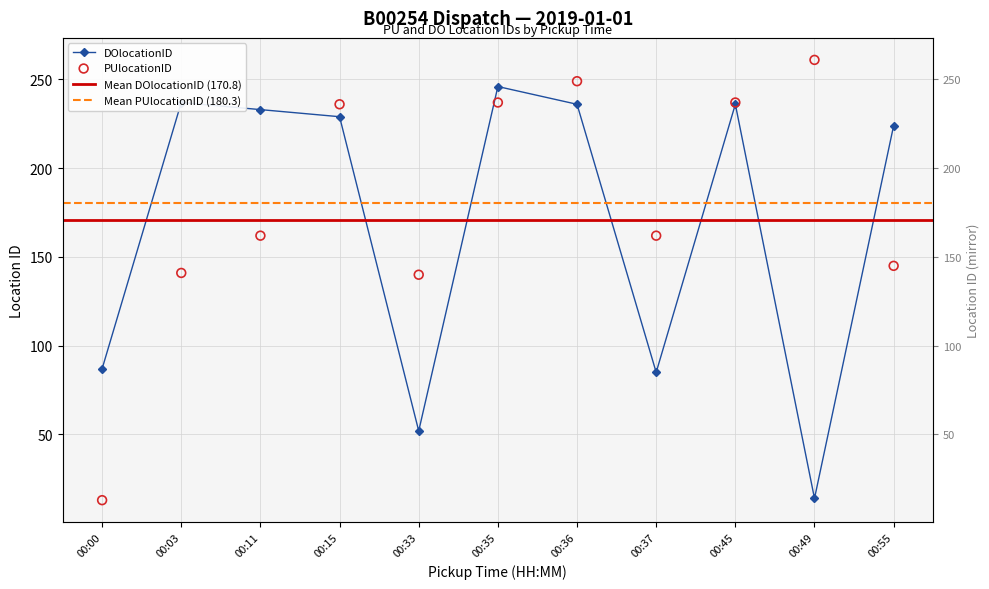

What is the total value across all series at 00:37?

247